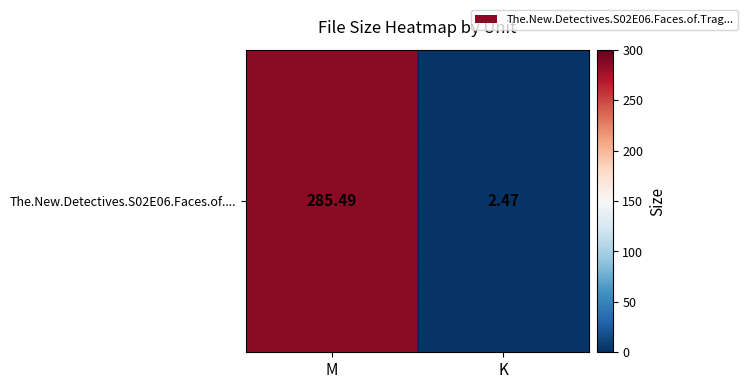

At which label is the value closest to 143?

K